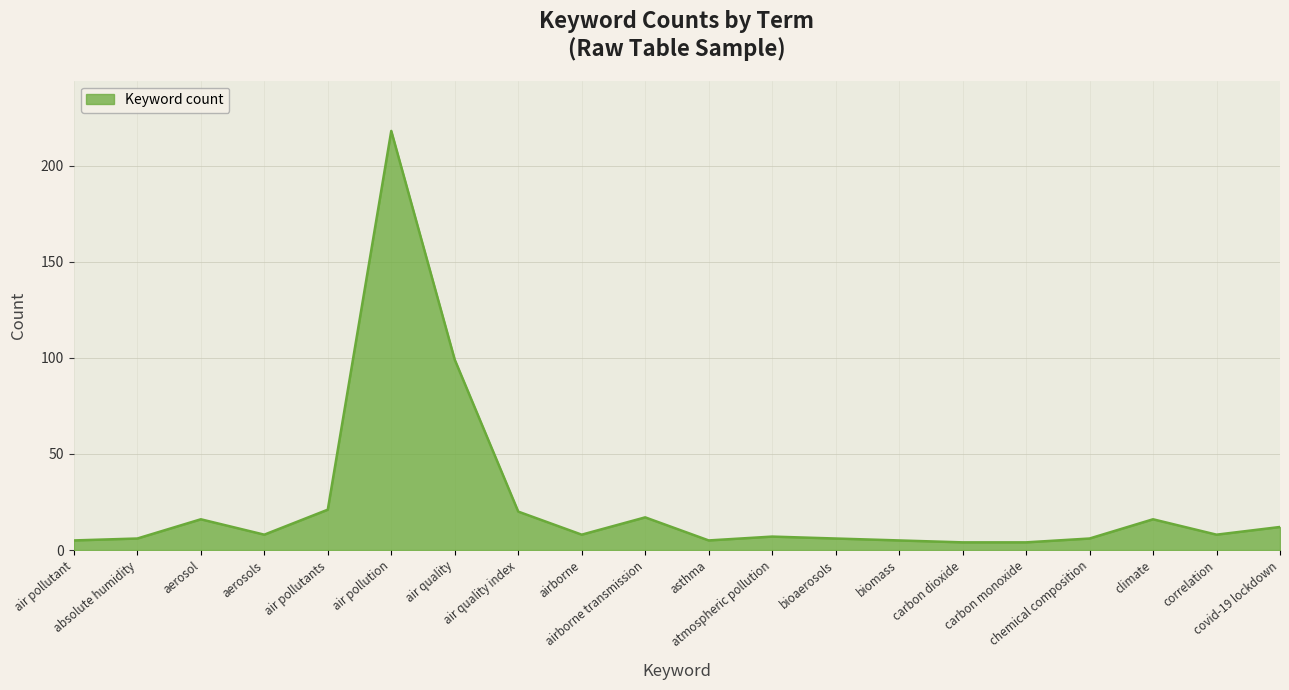

What is the greatest value displayed?

218